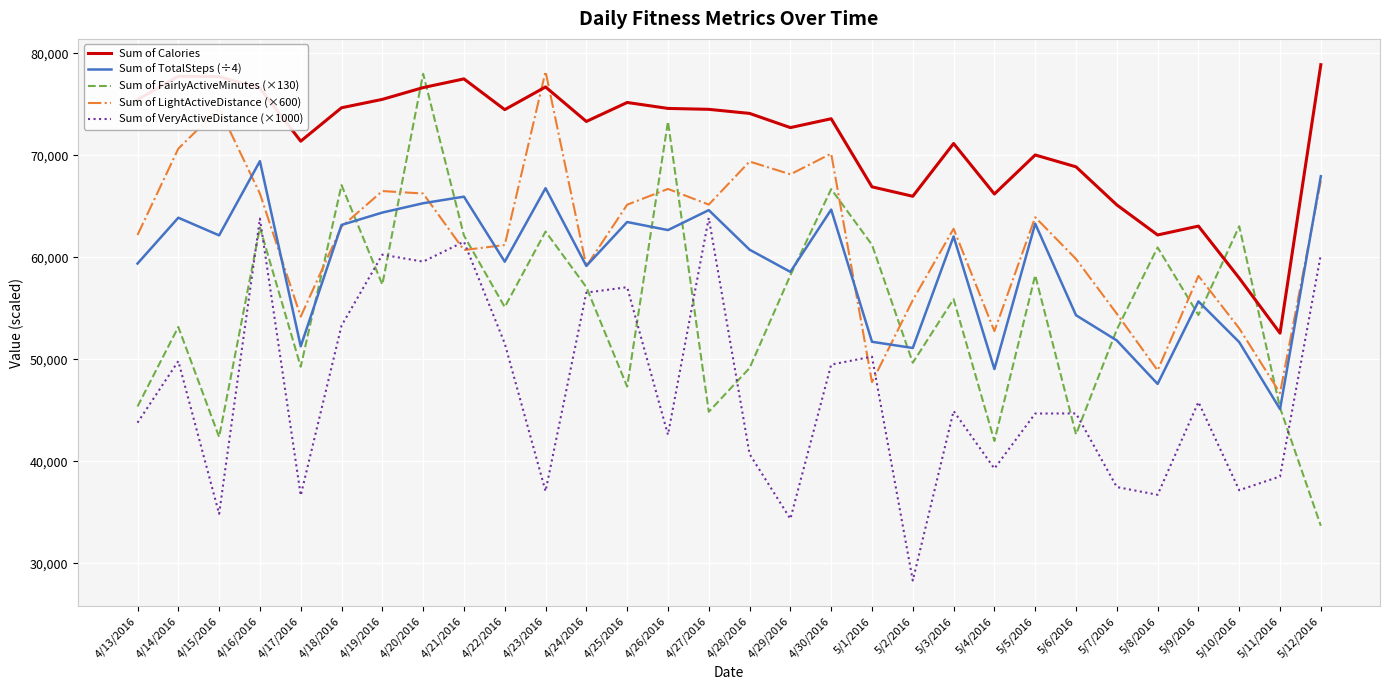

What is the approximate value of Sum of TotalSteps (÷4) at 4/23/2016?

66781.0